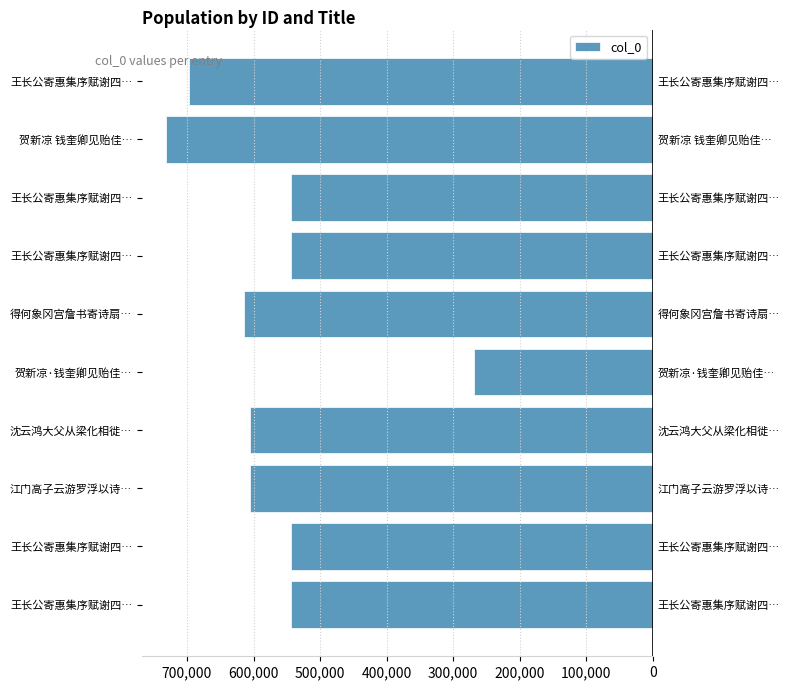

Reading left to right, extract all data points from this chart.

-544059	-544058	-604991	-604982	-268333	-614203	-544057	-544056	-731002	-697037